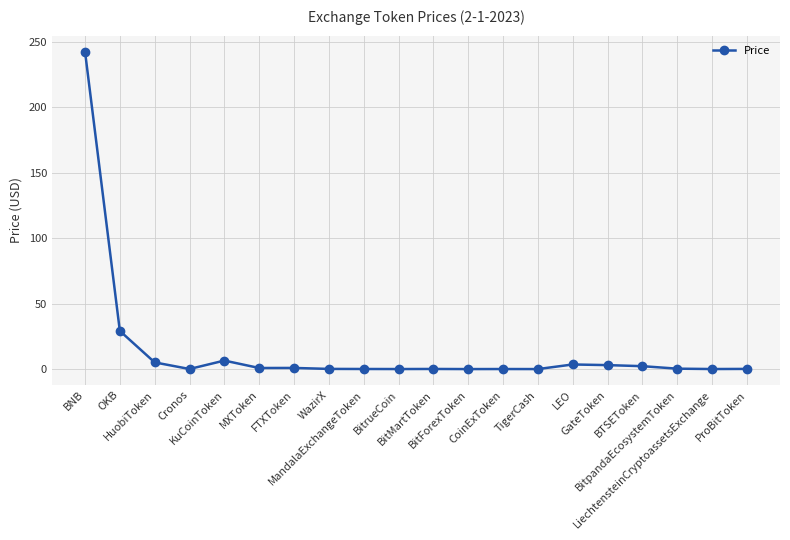

How many lines are shown in the chart?

1